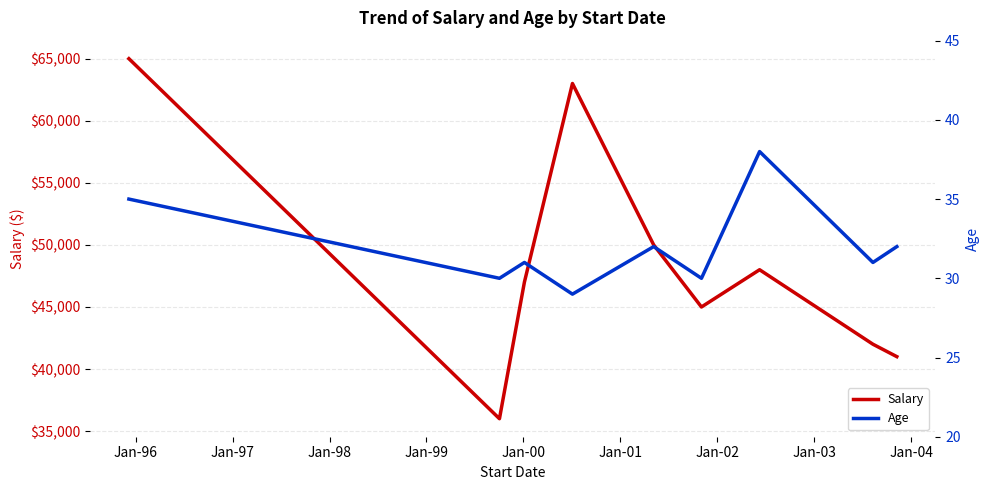

What are all the series names shown in the legend?

Salary, Age